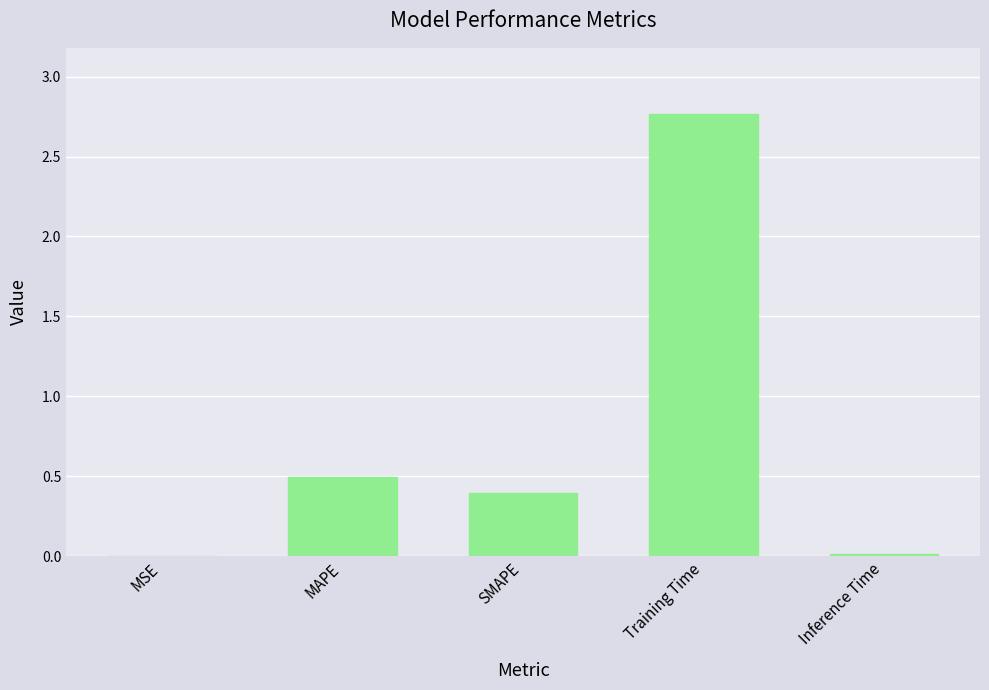

At which category does the chart reach its peak across all series?

Training Time